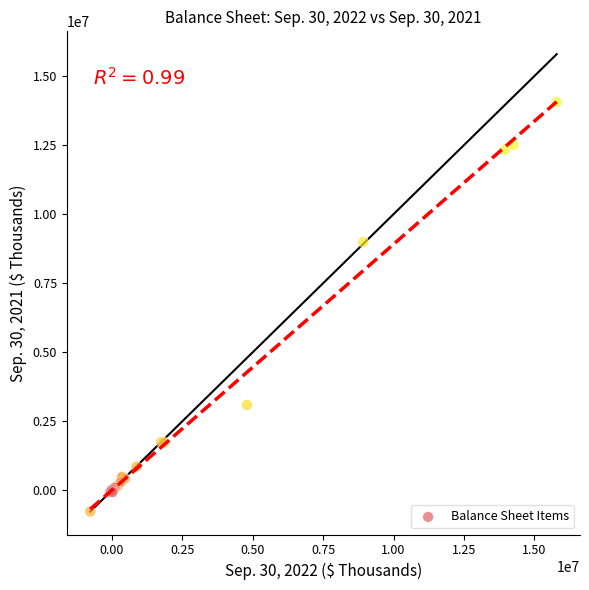

What Y value in the scatter plot is closest to 6644707?

8993605